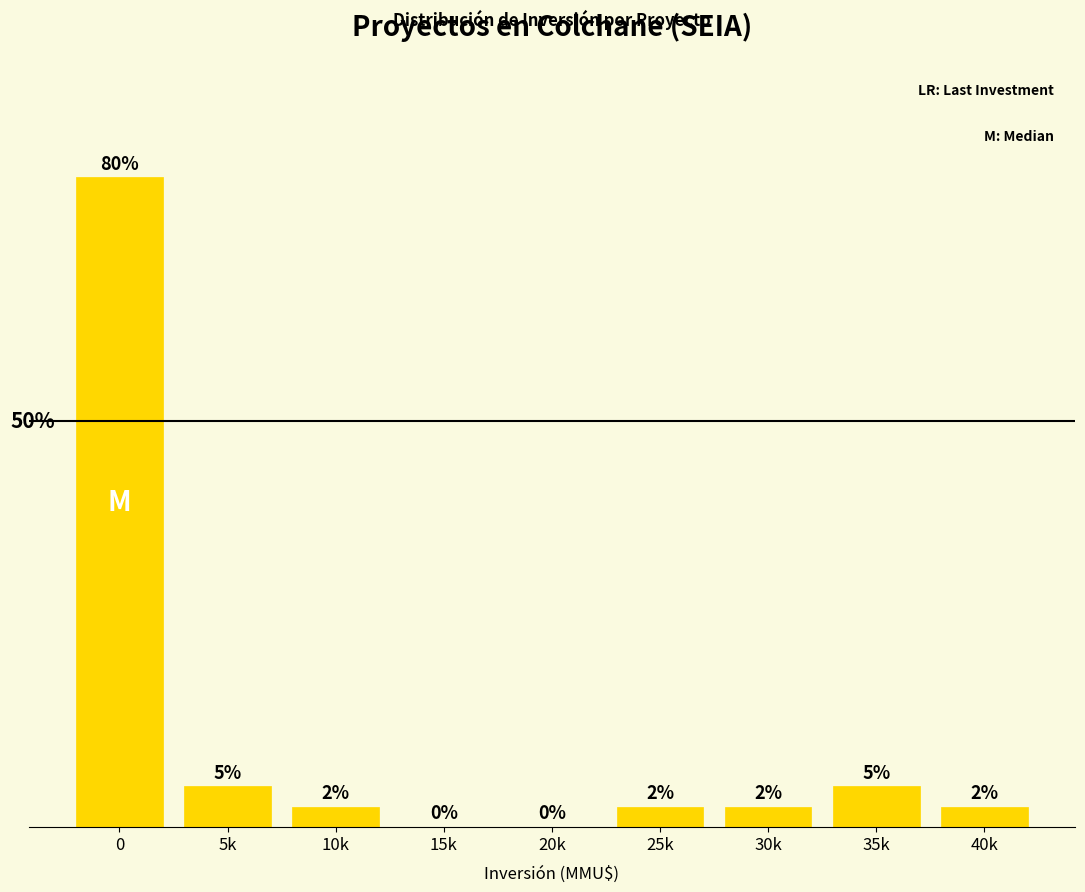

Which has a higher value, 5k or 10k?

5k